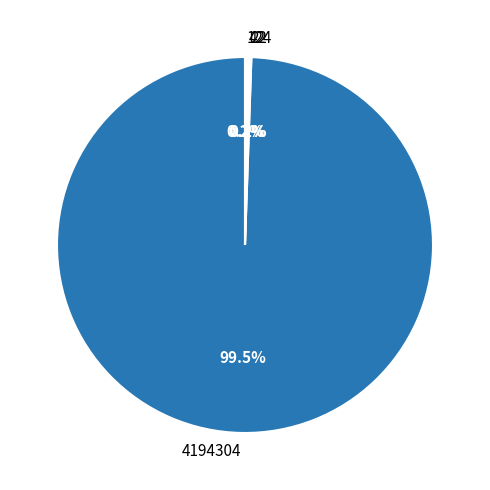

Which slice is the largest?

4194304